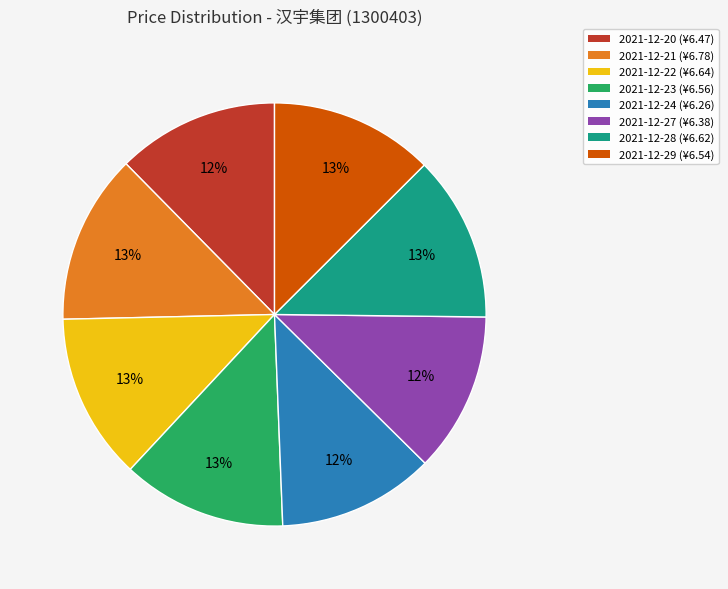

To the nearest percent, what is the average slice percentage?

12%